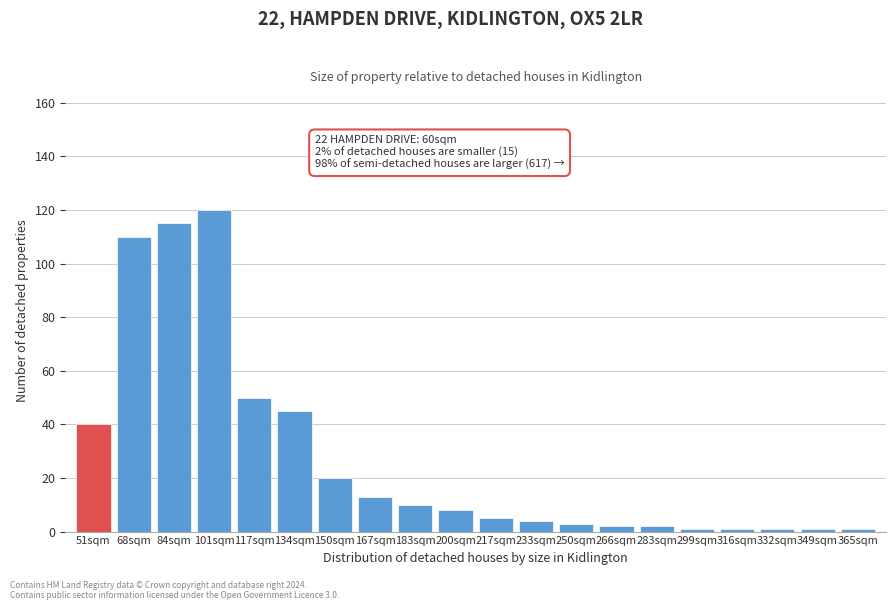

Reading left to right, what are all the values shown in this chart?

40	110	115	120	50	45	20	13	10	8	5	4	3	2	2	1	1	1	1	1